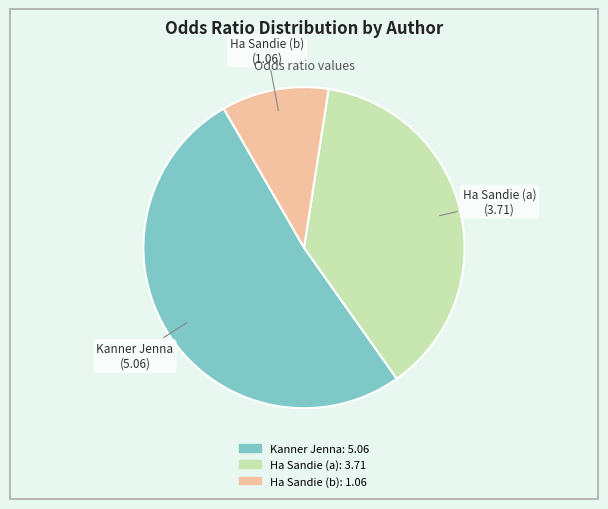

True or false: Ha Sandie (b) accounts for 11% of the total.

True